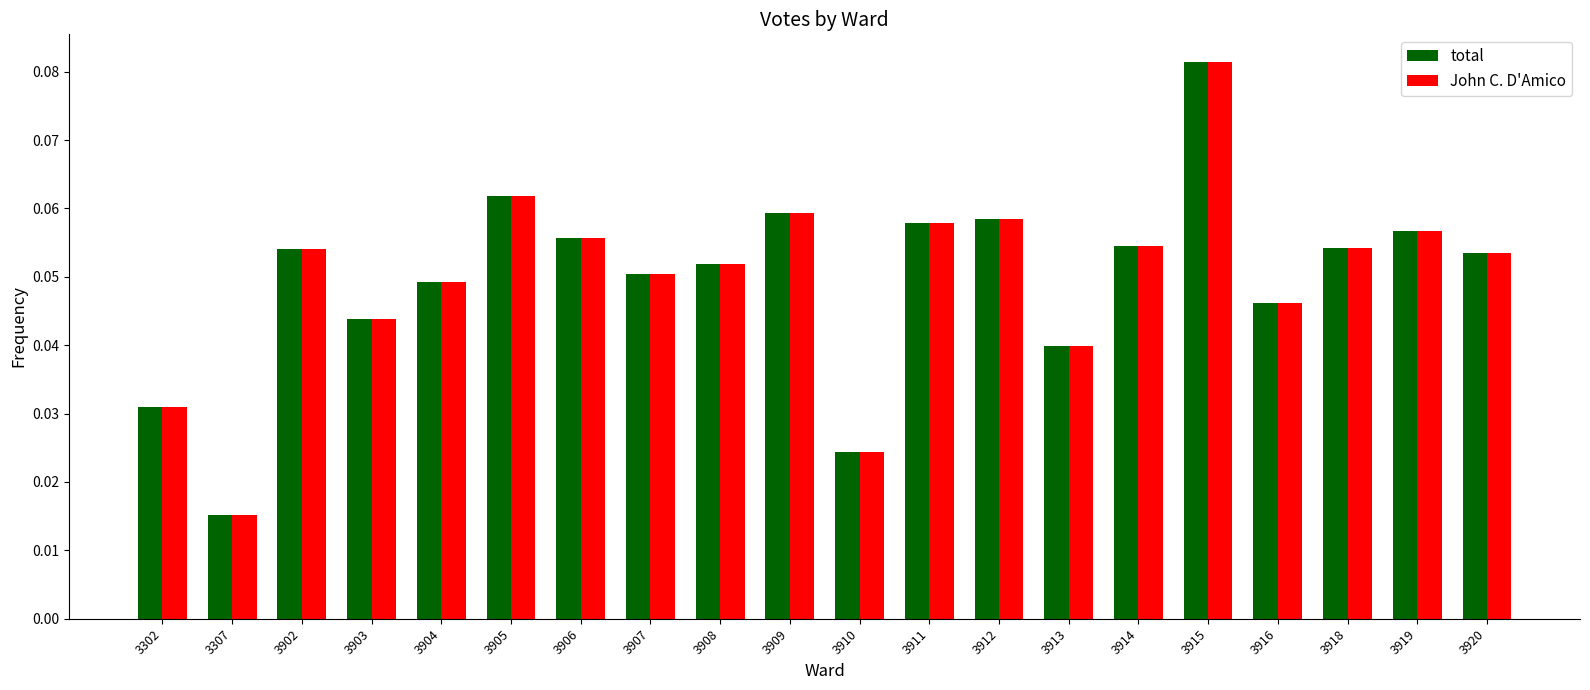

At how many categories does at least one series exceed 0?

20